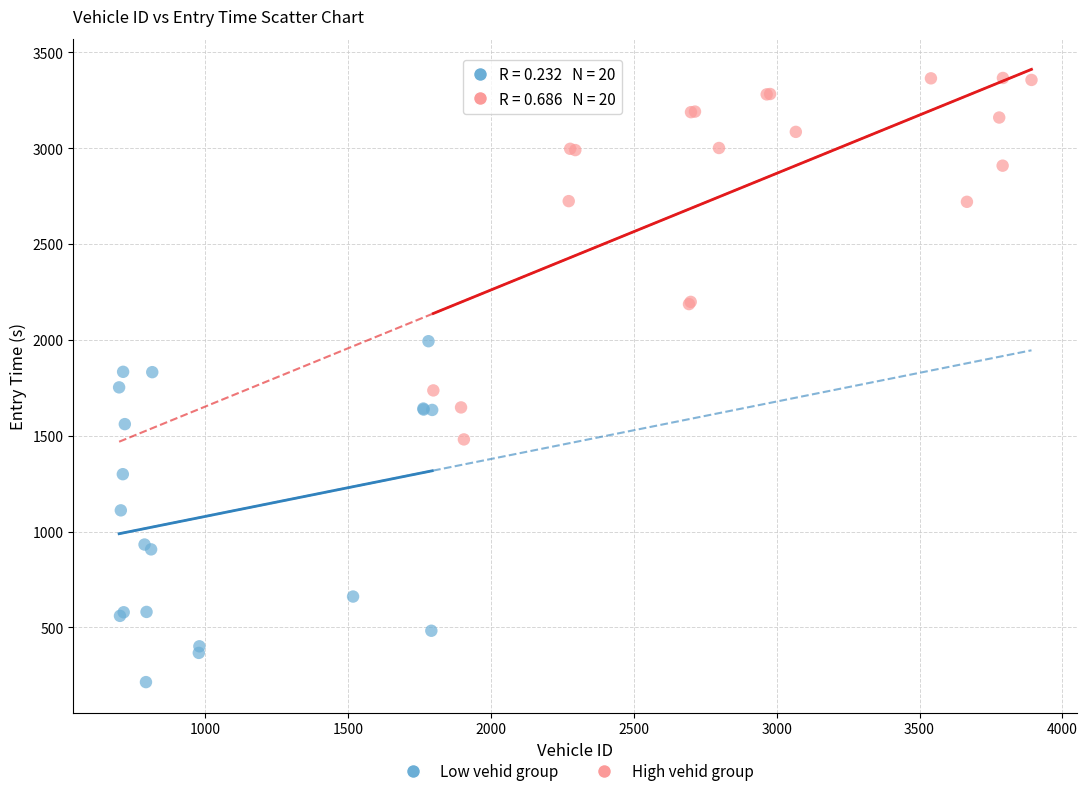

Which series reaches the maximum Y coordinate?

High vehid group